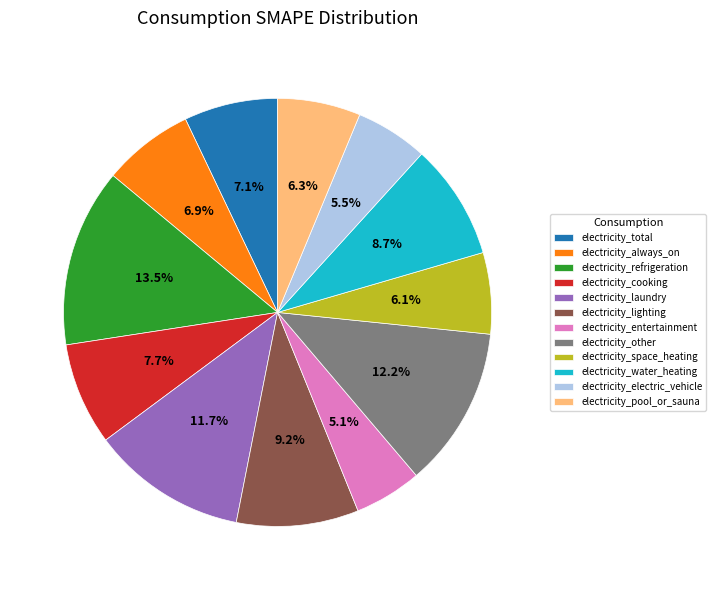

True or false: electricity_space_heating accounts for 6% of the total.

True